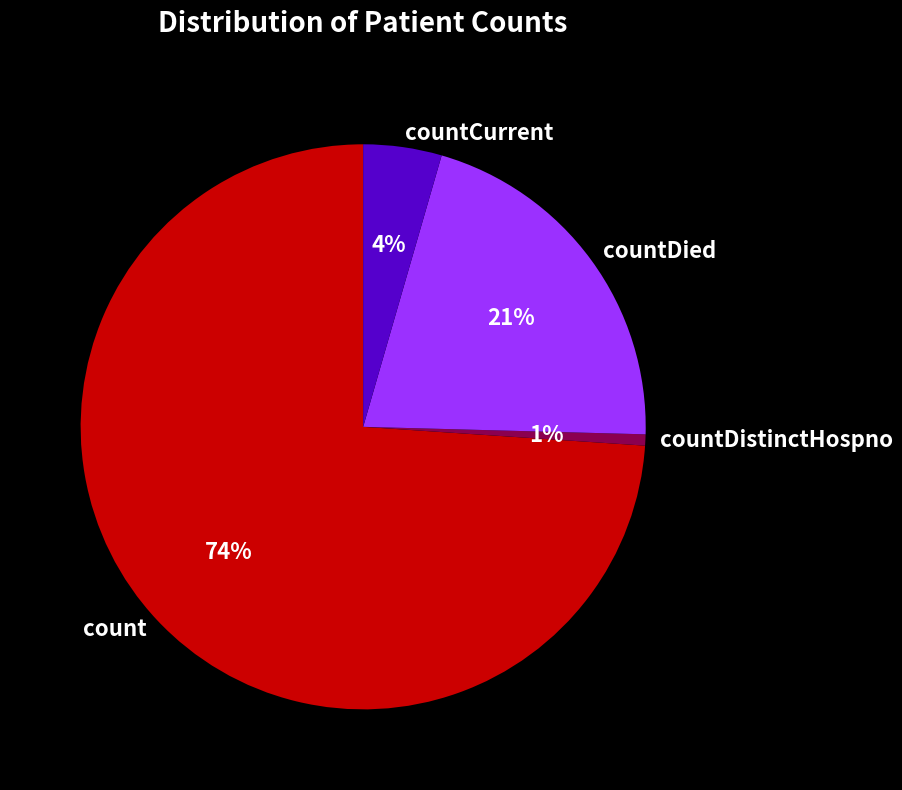

How many segments does this pie chart have?

4